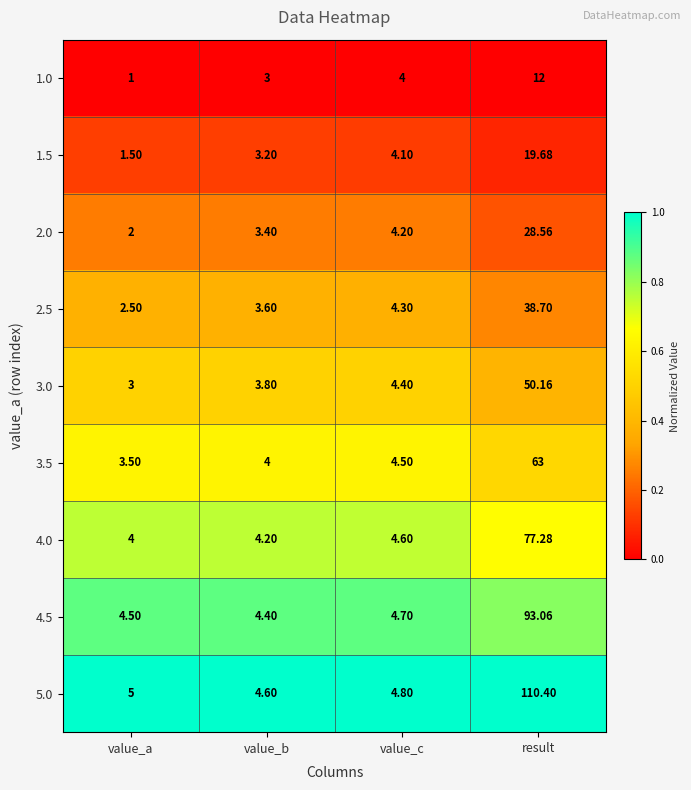

How many series are shown in this chart?

9